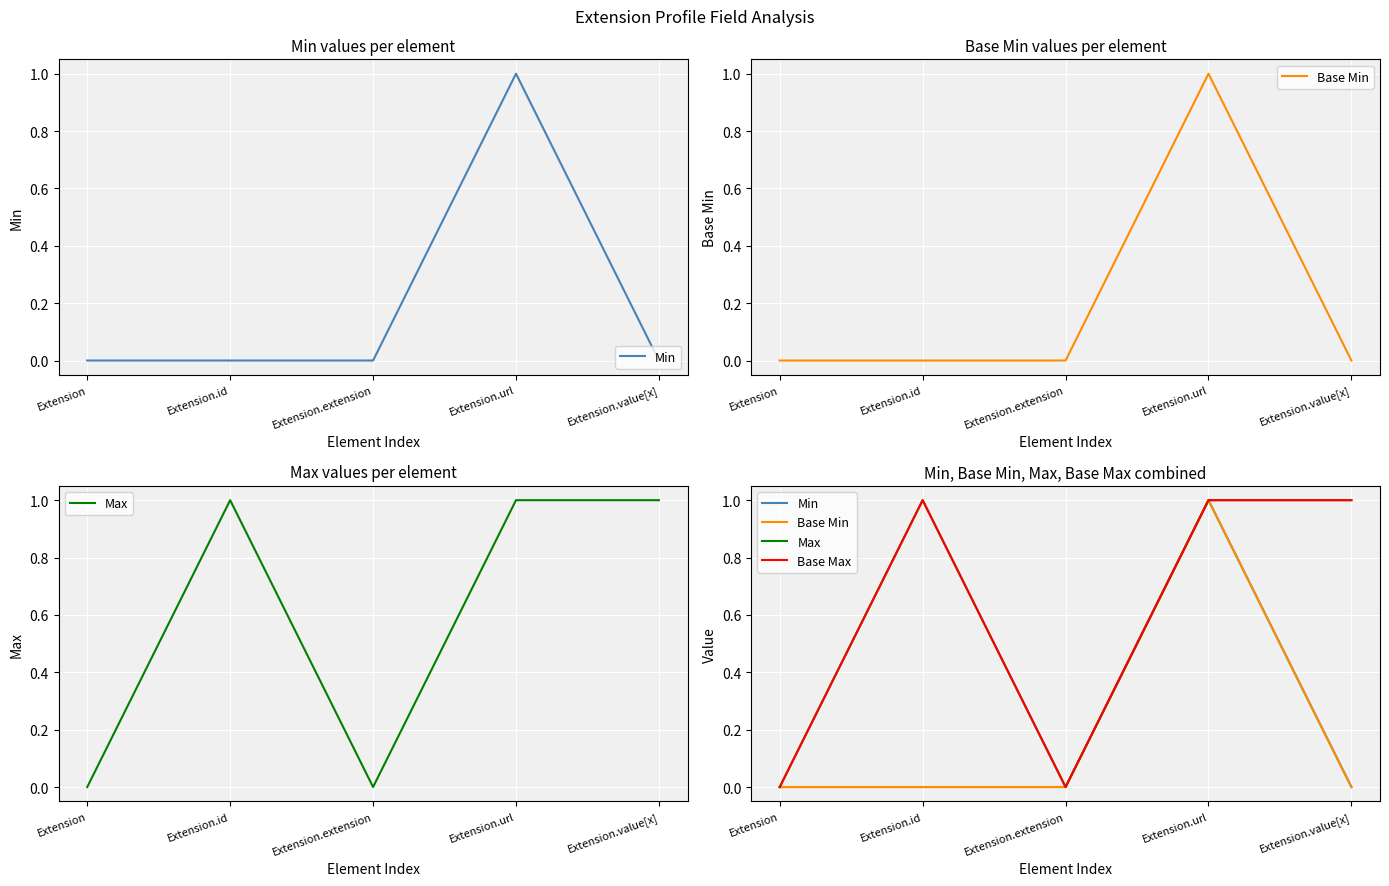

Reading left to right, transcribe all the data shown in this chart.

Min: Extension=0	Extension.id=0	Extension.extension=0	Extension.url=1	Extension.value[x]=0
Base Min: Extension=0	Extension.id=0	Extension.extension=0	Extension.url=1	Extension.value[x]=0
Max: Extension=0	Extension.id=1	Extension.extension=0	Extension.url=1	Extension.value[x]=1
Base Max: Extension=0	Extension.id=1	Extension.extension=0	Extension.url=1	Extension.value[x]=1